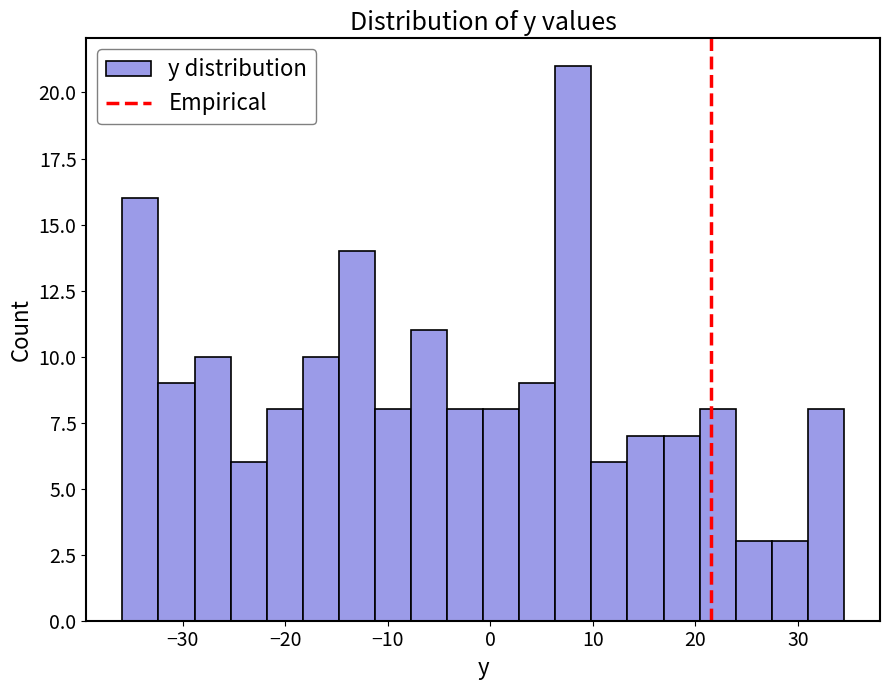

Around what value on the x-axis is the tallest bar? Give the approximate position of its centre, as read against the axis.

8